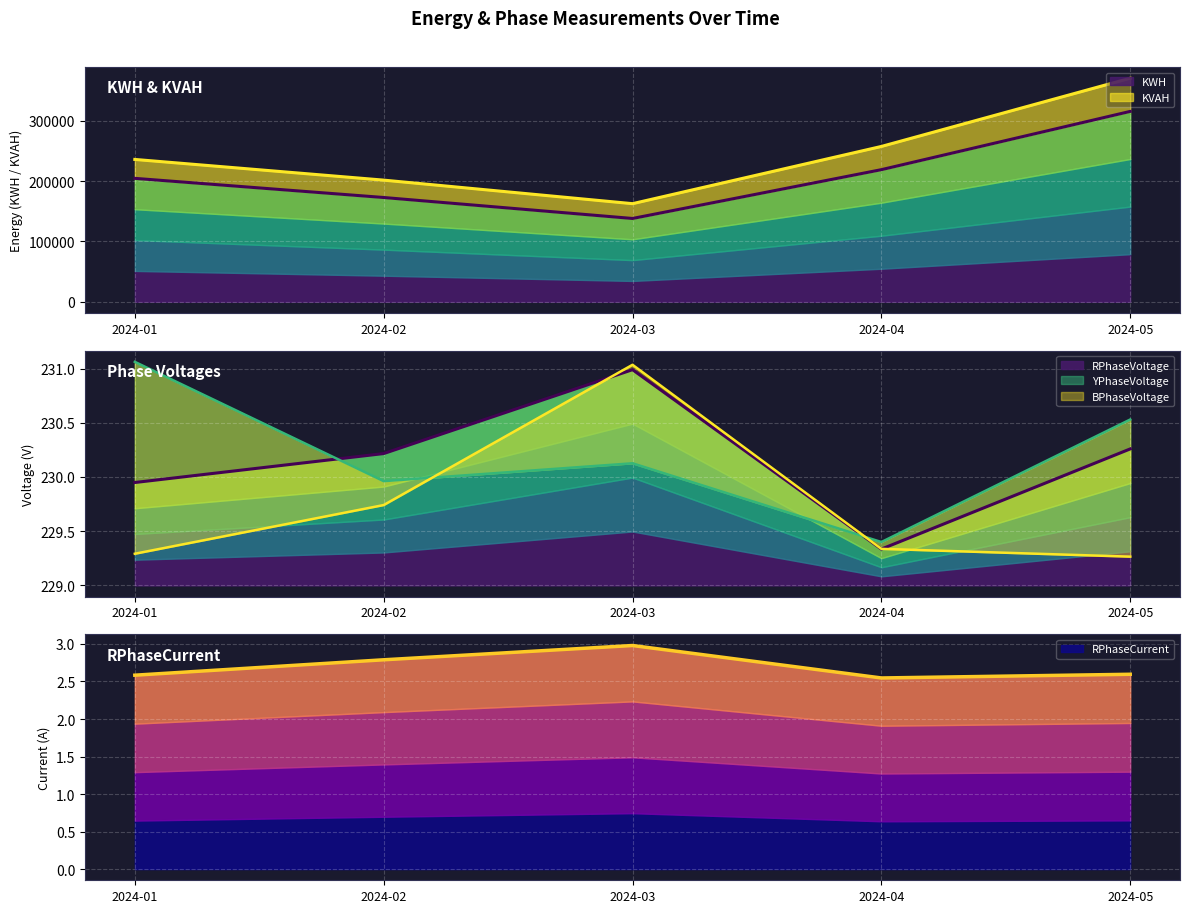

True or false: KVAH and BPhaseVoltage cross at least once.

False